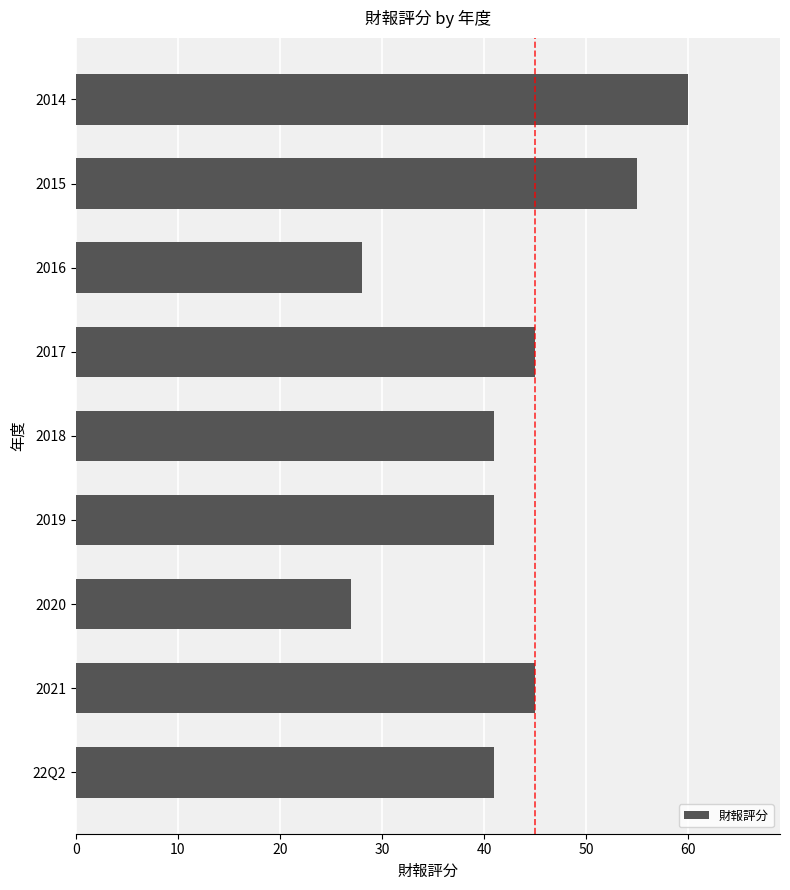

What is the difference between the maximum and second lowest values?

32